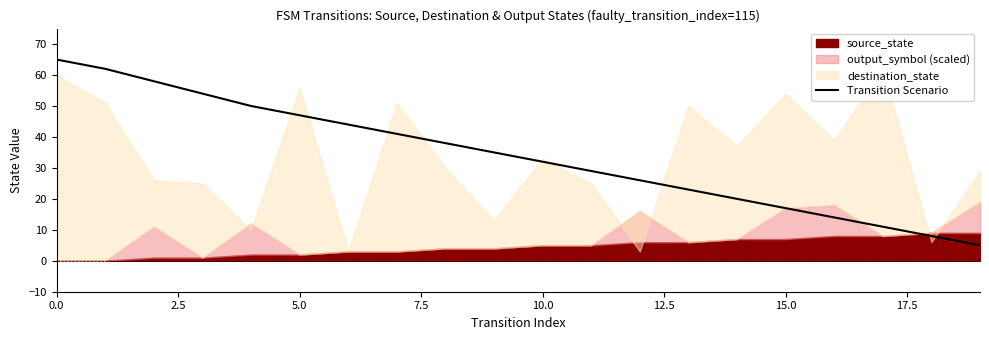

Is it true that the value at 0.0 is 21?

False